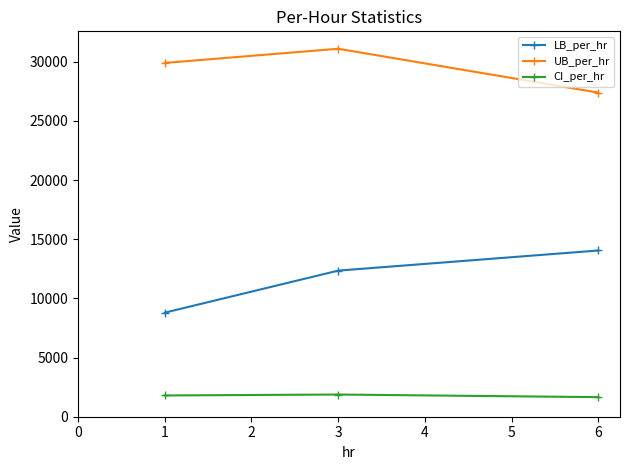

At how many categories does at least one series exceed 10720?

3